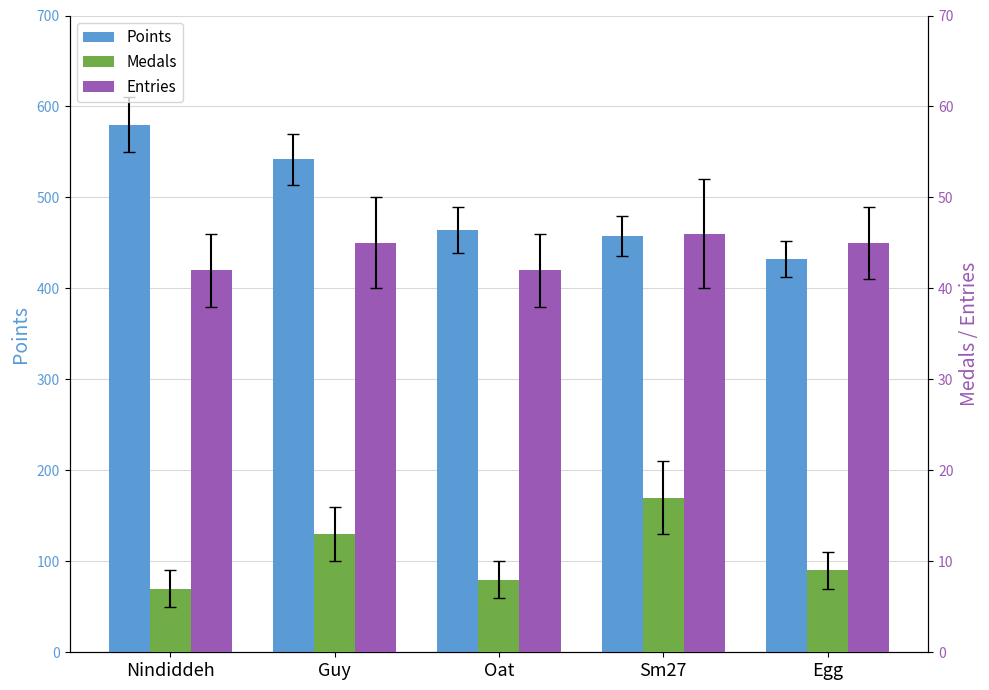

What is the difference between the highest and lowest values at Guy?

529